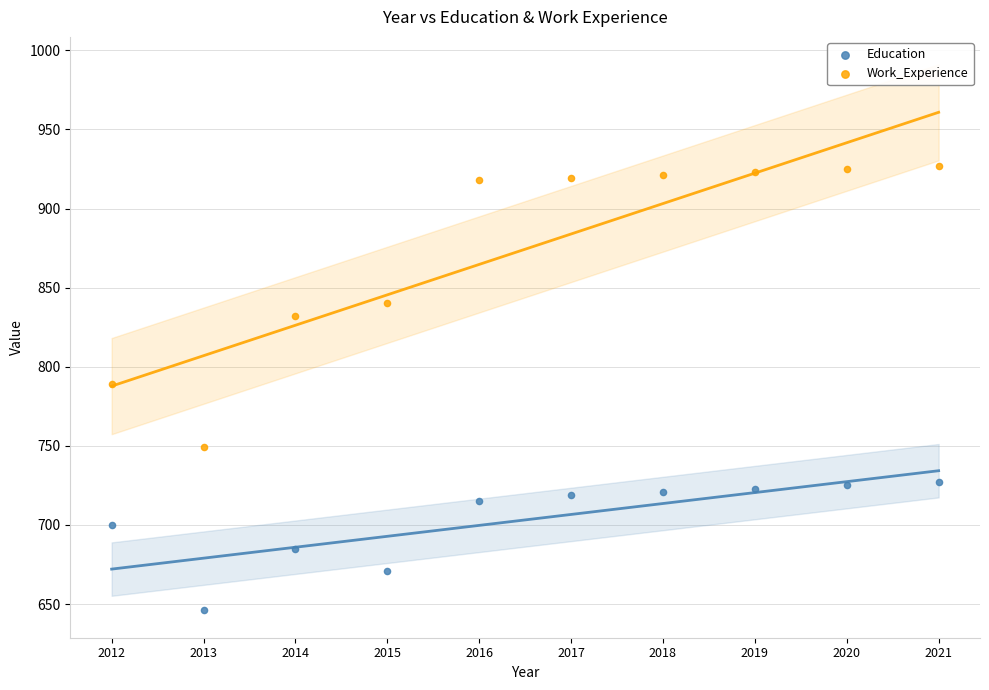

Across all data points, what is the range of X values (max minus min)?

9